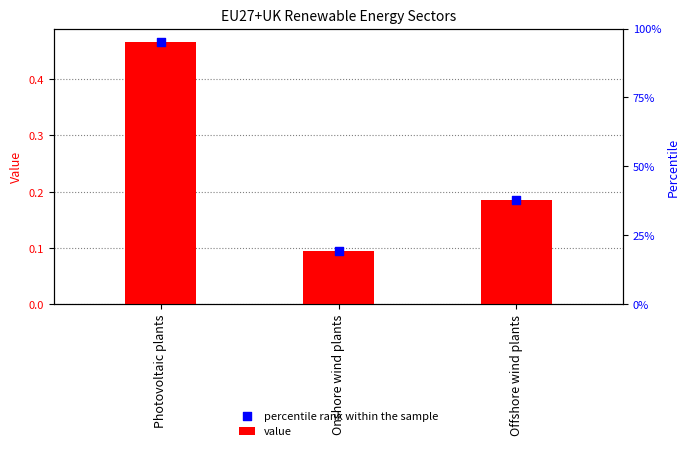

What are all the series names shown in the legend?

value, percentile rank within the sample